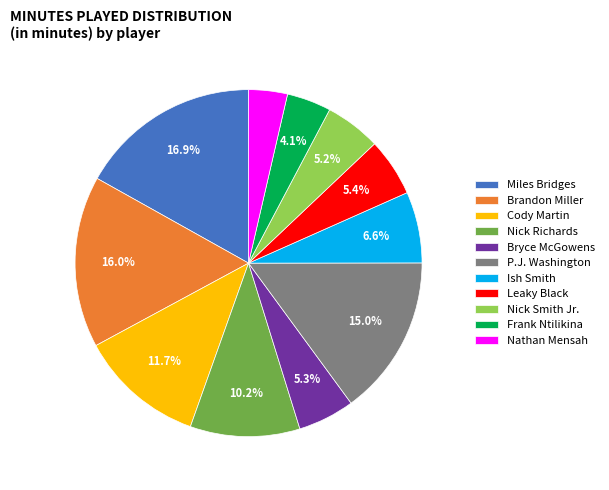

Is there any slice that represents more than half of the pie?

No